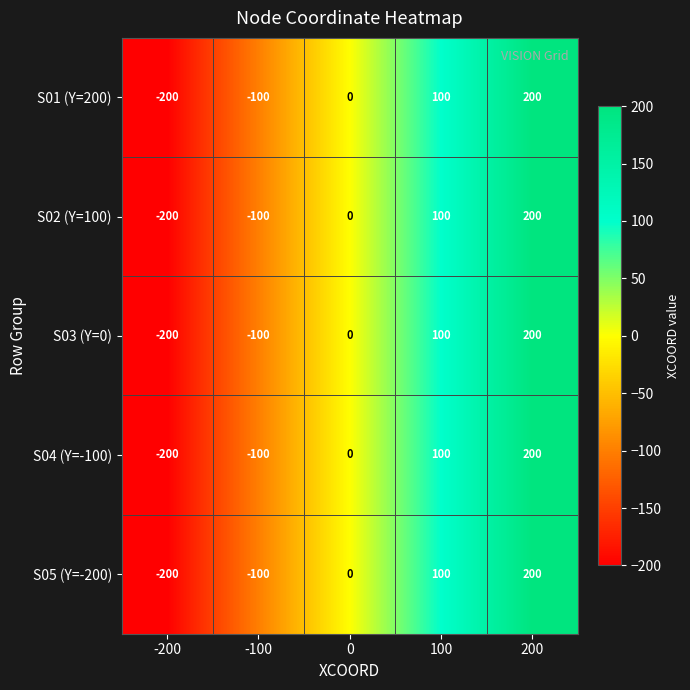

True or false: S03 (Y=0) has a value of -200 at -200.

True